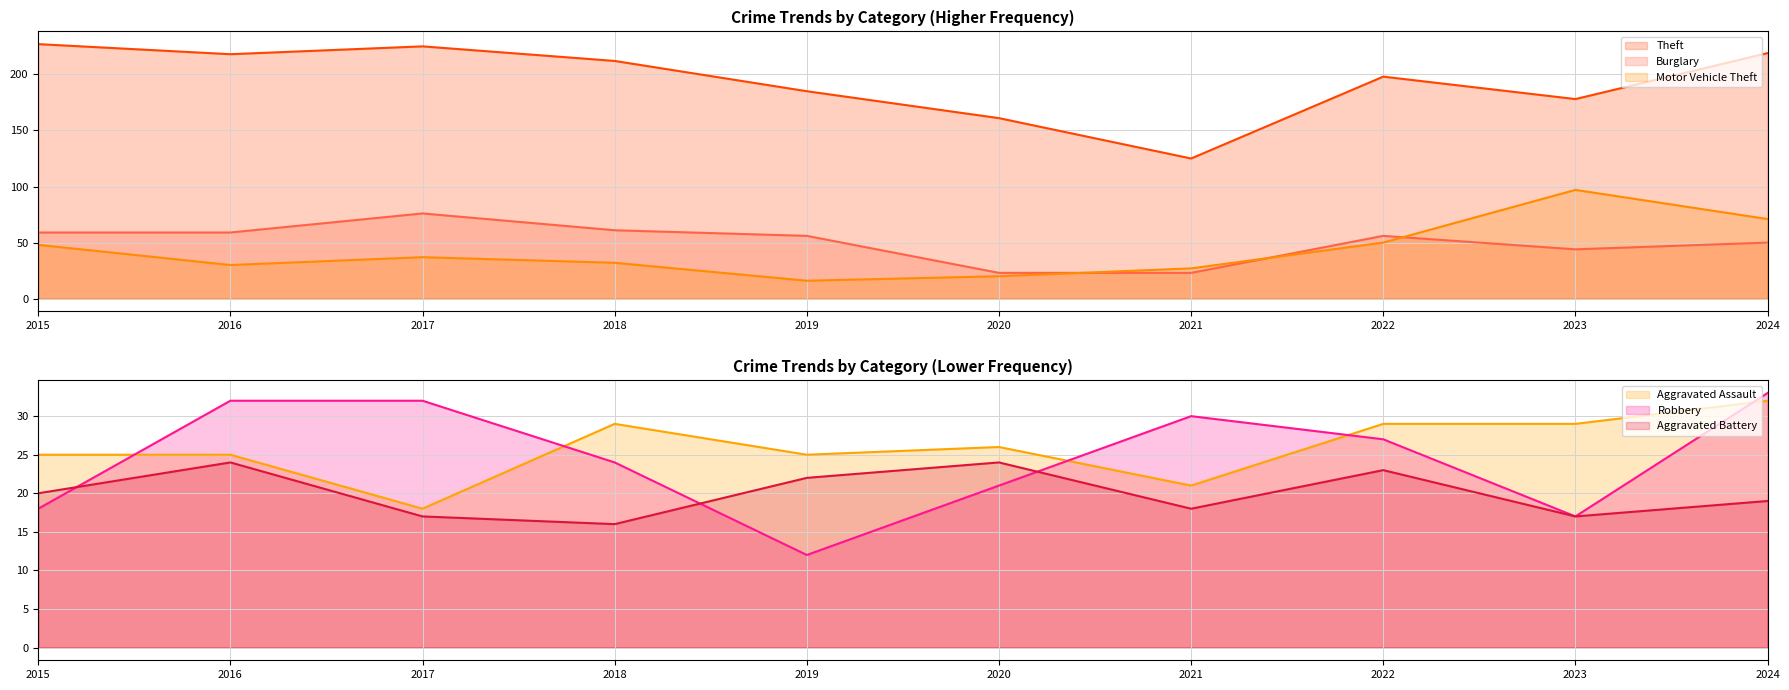

At which category does the chart reach its minimum across all series?

2019